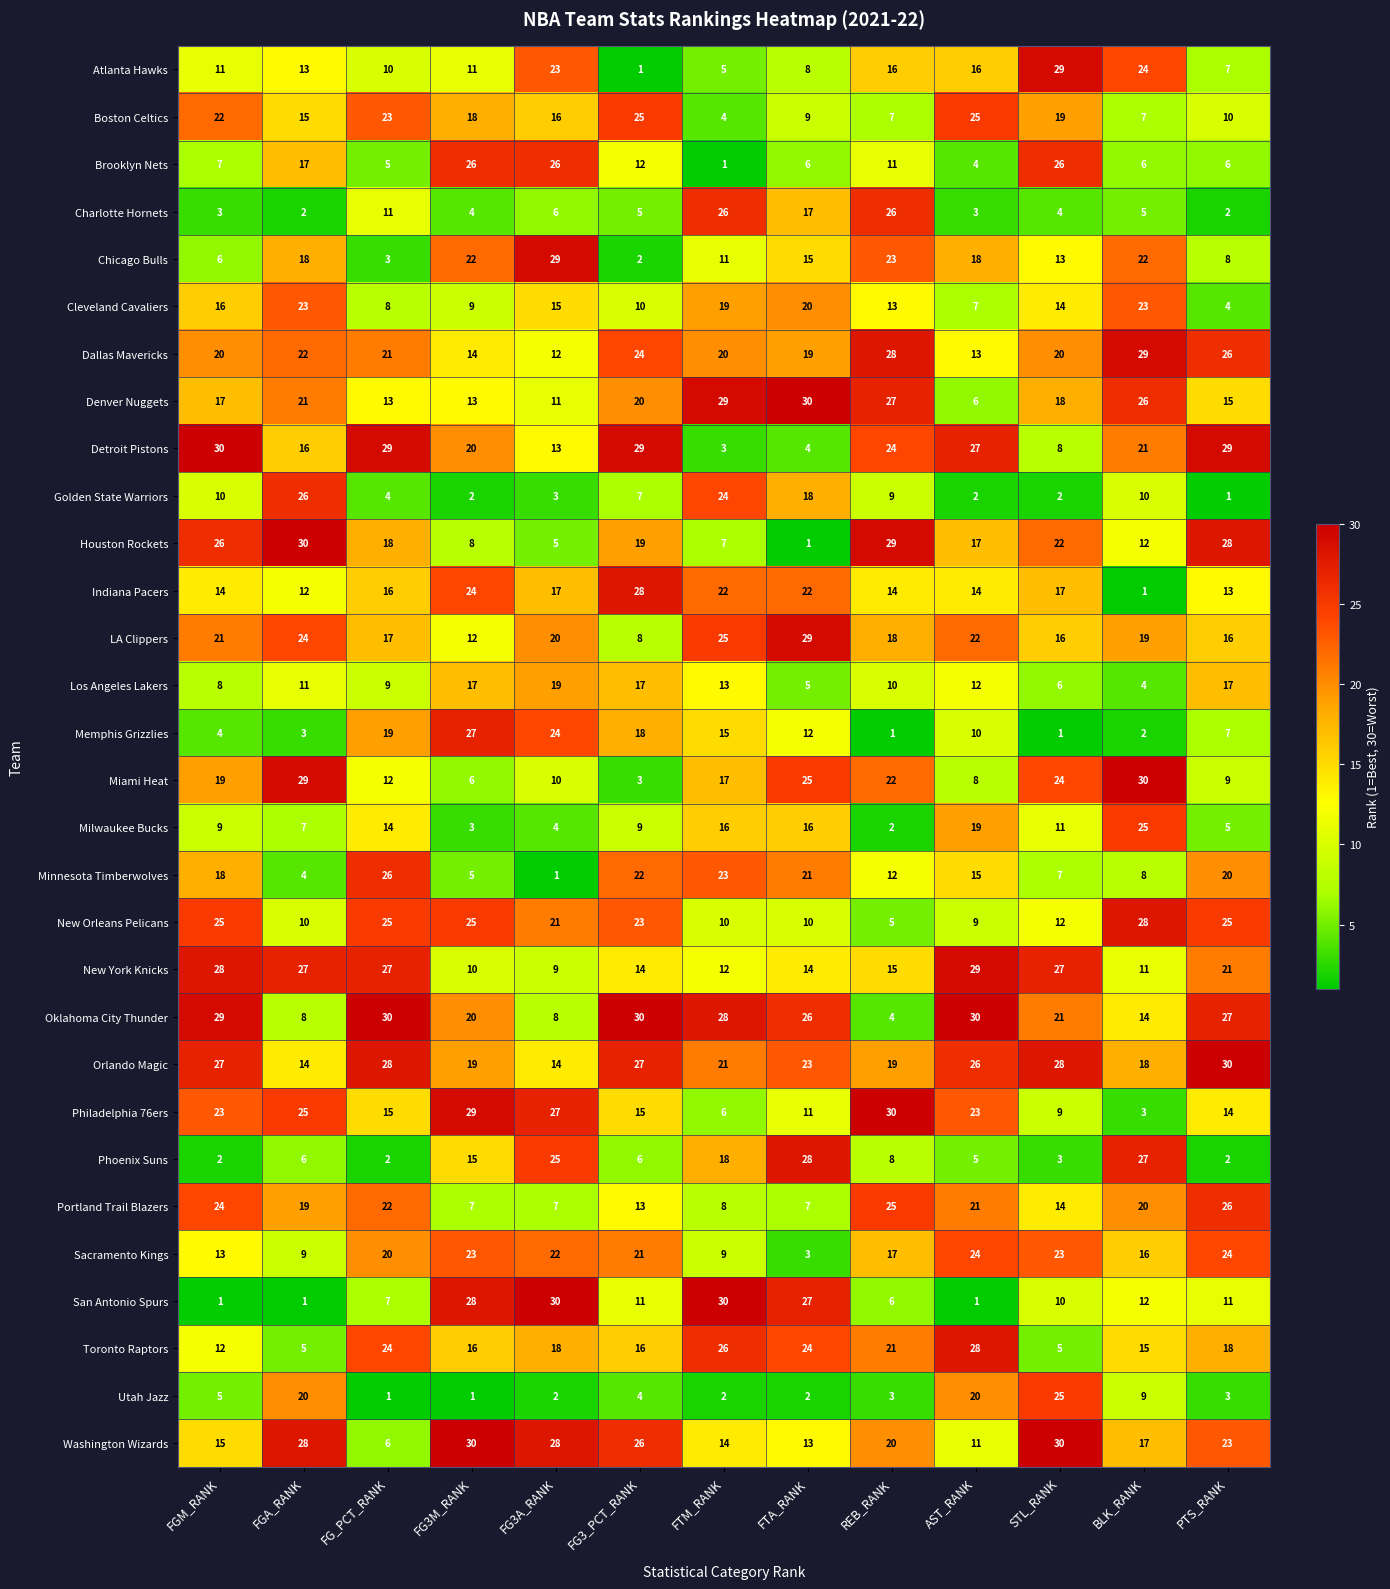

Which series has the largest total across all categories?

Orlando Magic